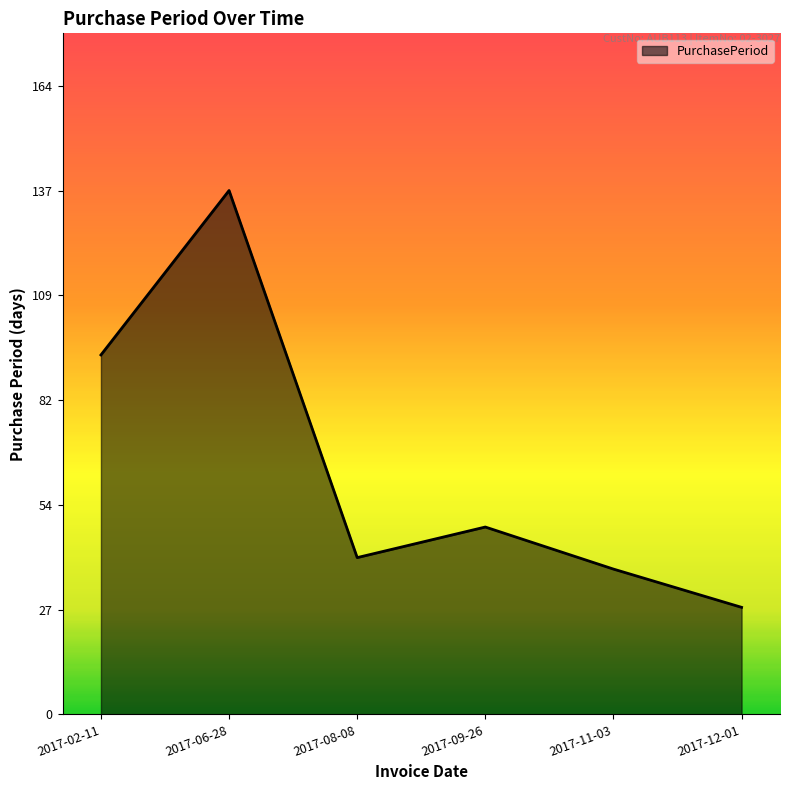

Where is the first local minimum?

2017-08-08